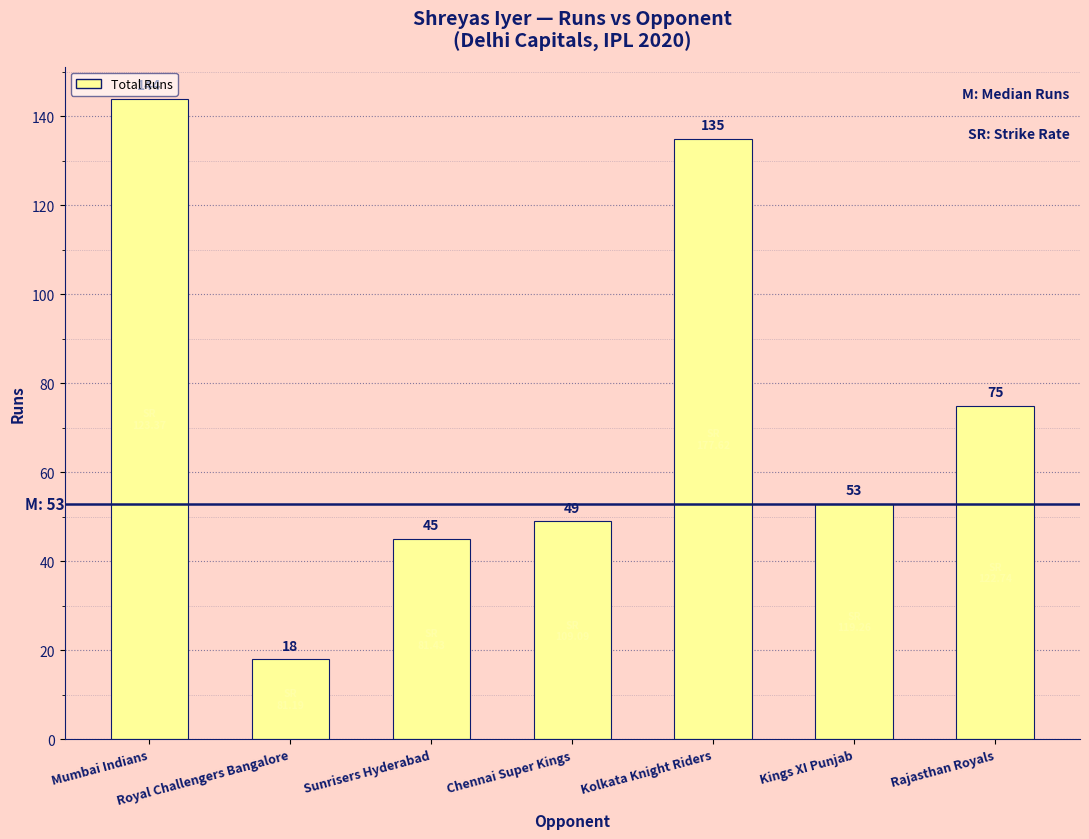

At which label does the data first exceed 53?

Mumbai Indians